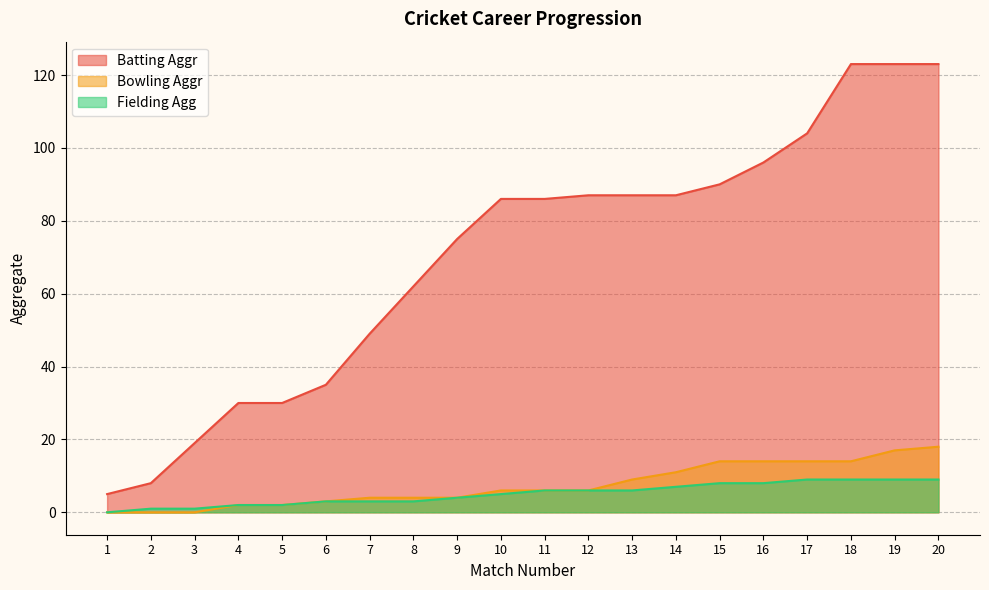

What is the sum of the Fielding Agg values at 14 and 16?

15